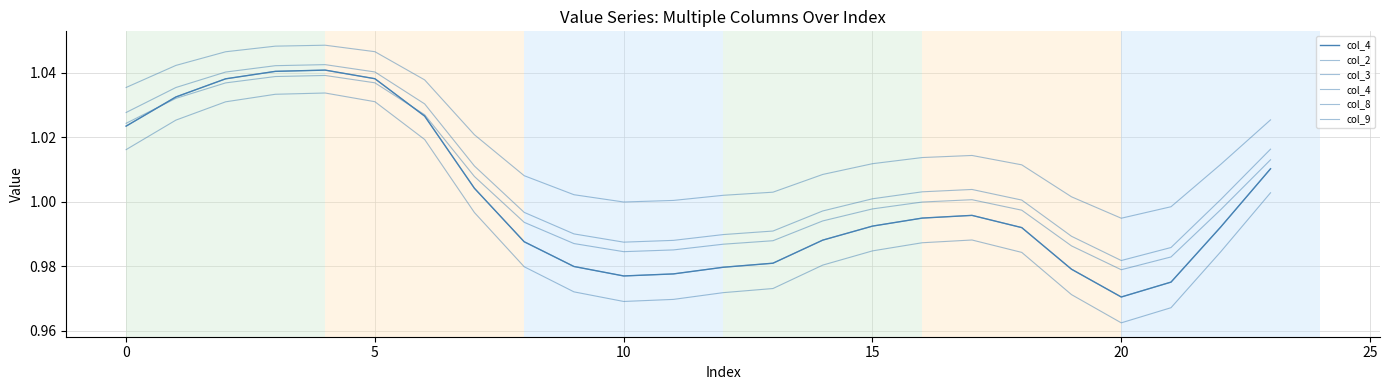

List the series in order of their peak value, lowest first.

col_3, col_2, col_4, col_8, col_9